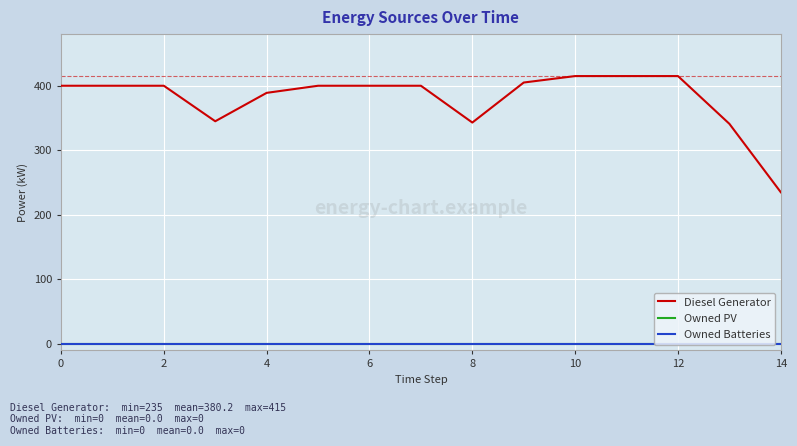

True or false: Owned Batteries and Owned PV cross at least once.

False